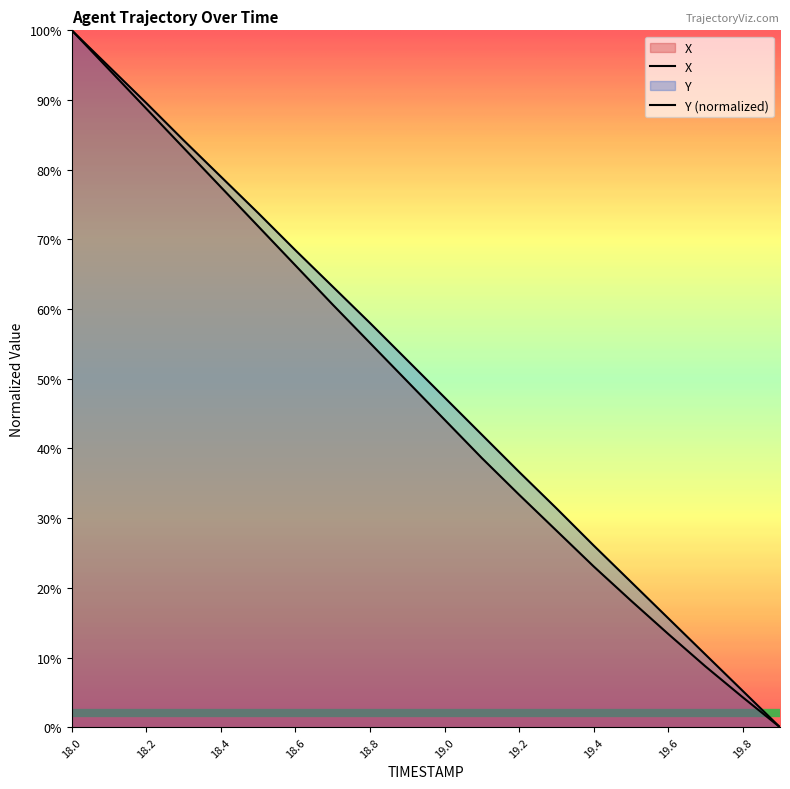

True or false: X and Y intersect in this chart.

False